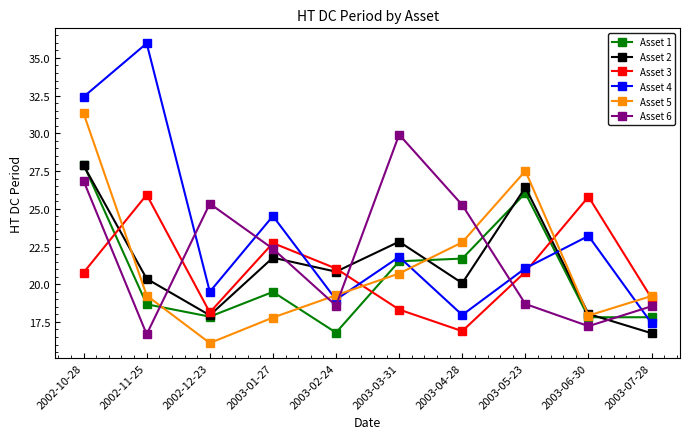

Does the chart display data point markers on the line(s)?

Yes